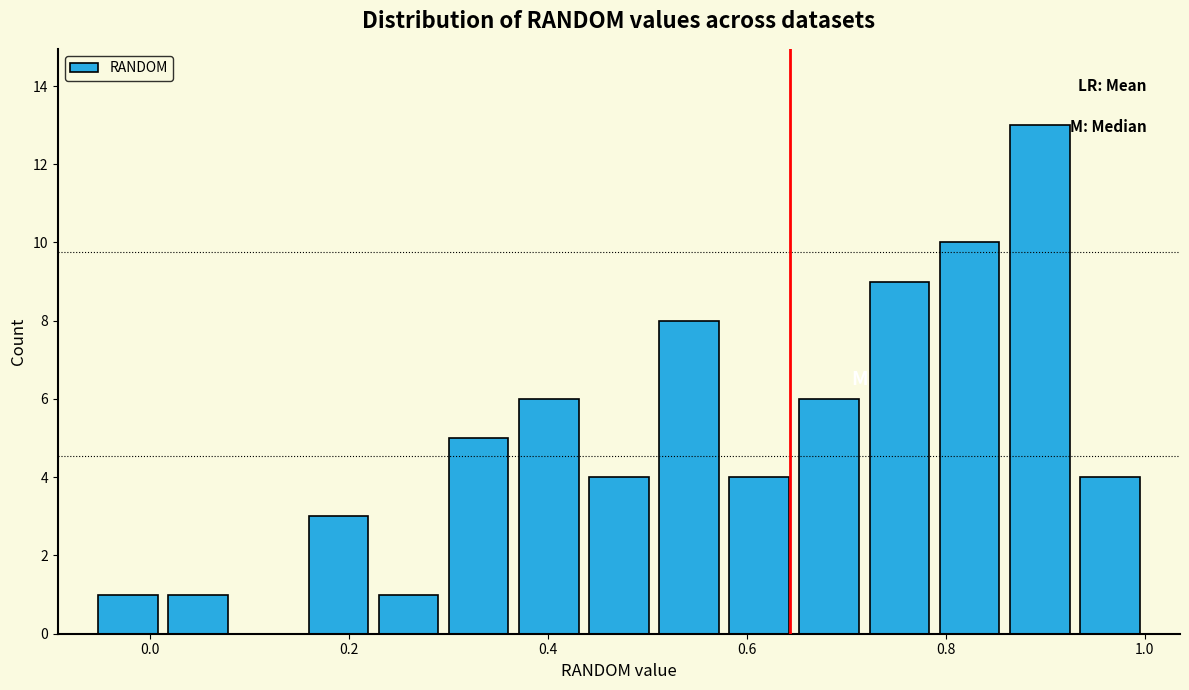

Around what value on the x-axis is the tallest bar? Give the approximate position of its centre, as read against the axis.

0.90